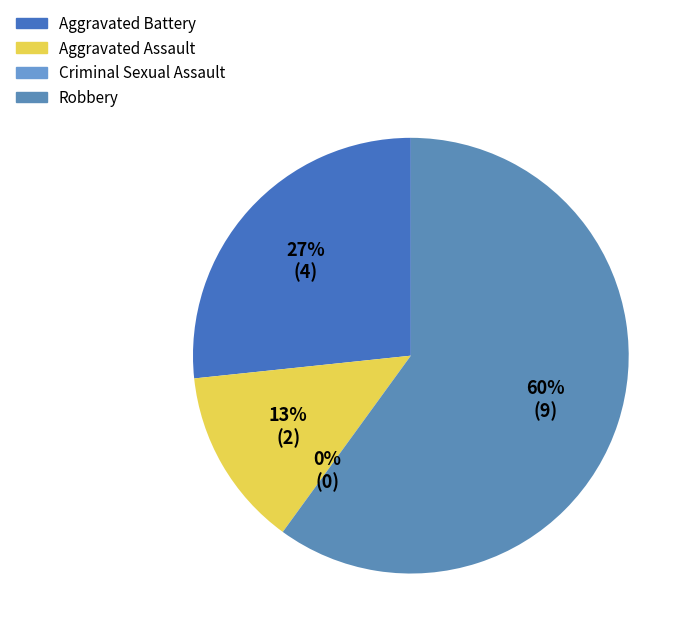

Which slice is the largest?

Robbery